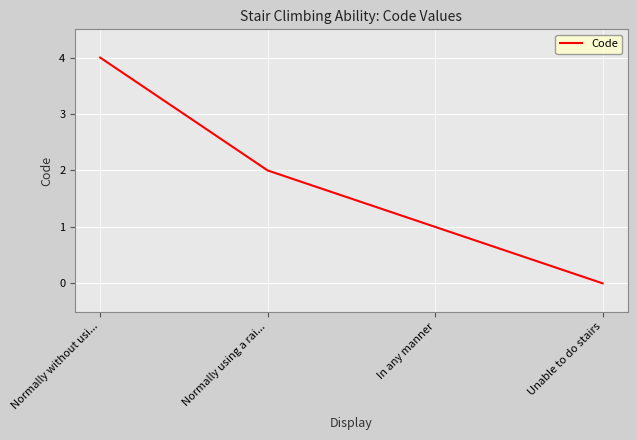

Rank the categories by value from highest to lowest.

Normally without usi..., Normally using a rai..., In any manner, Unable to do stairs